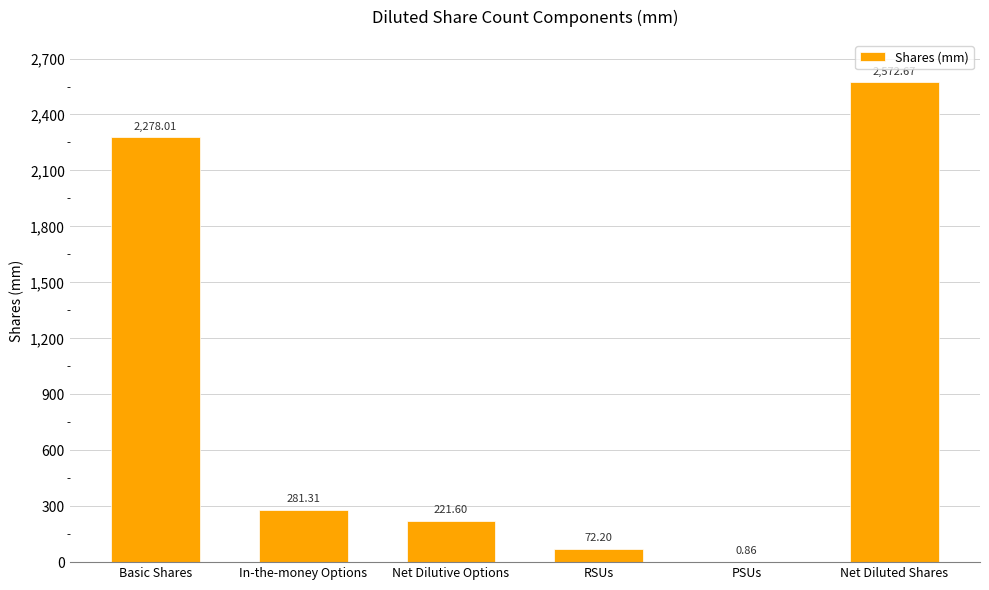

Where does the data first go above 281?

Basic Shares